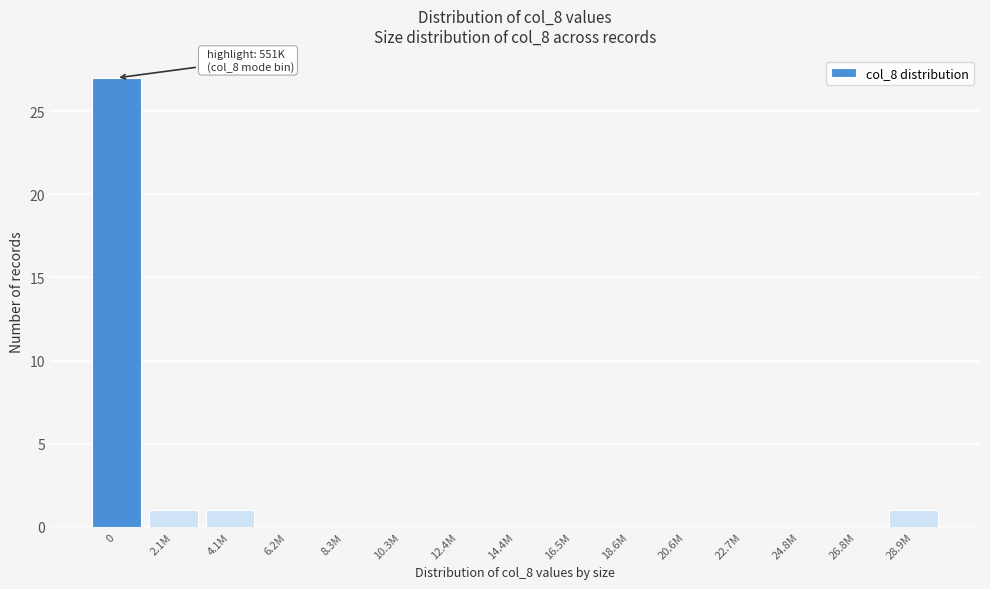

Reading left to right, transcribe all the data shown in this chart.

0=27	2.1M=1	4.1M=1	6.2M=0	8.3M=0	10.3M=0	12.4M=0	14.4M=0	16.5M=0	18.6M=0	20.6M=0	22.7M=0	24.8M=0	26.8M=0	28.9M=1